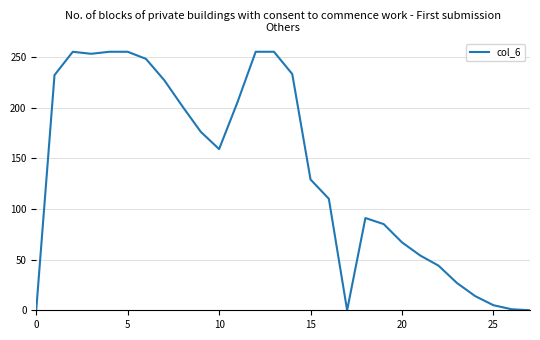

What is the difference between the maximum and minimum values?

255